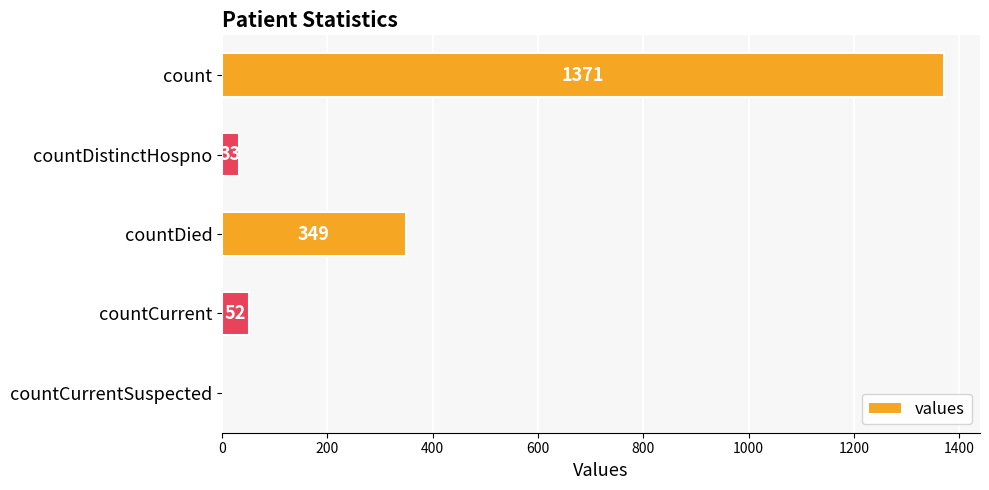

Reading top to bottom, transcribe all the data shown in this chart.

count=1371	countDistinctHospno=33	countDied=349	countCurrent=52	countCurrentSuspected=0